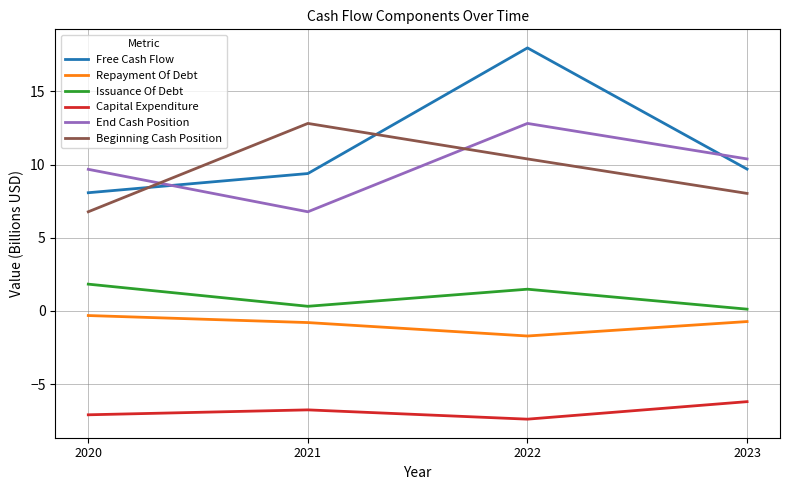

How many categories are shown in the chart?

4